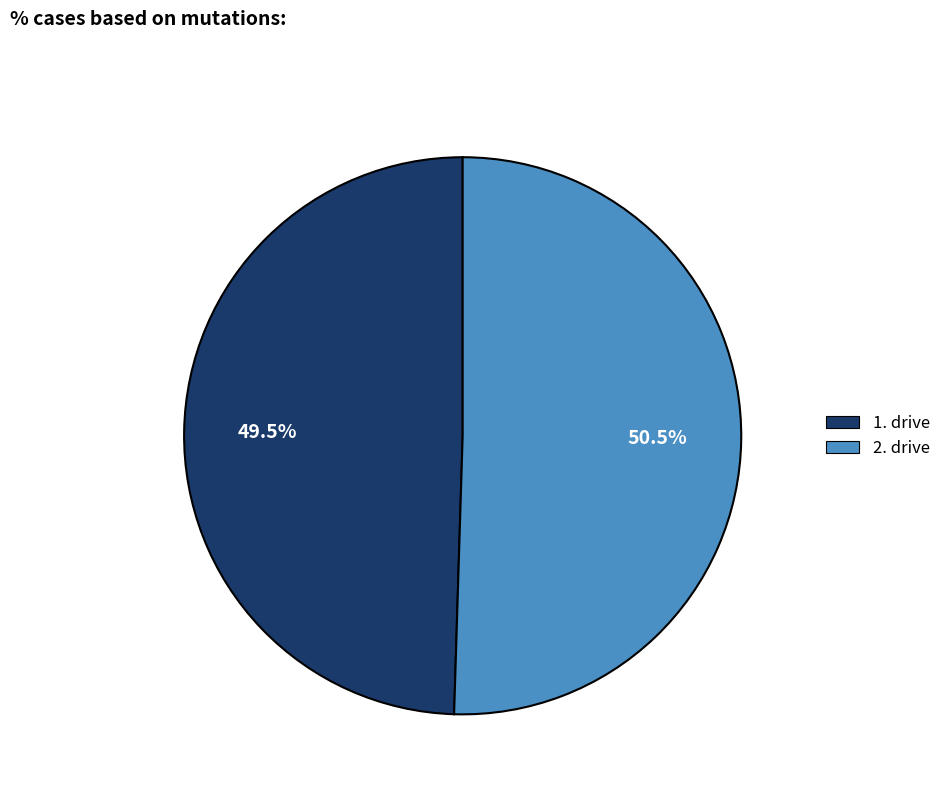

Is it true that 1. drive is 64% of the pie?

False